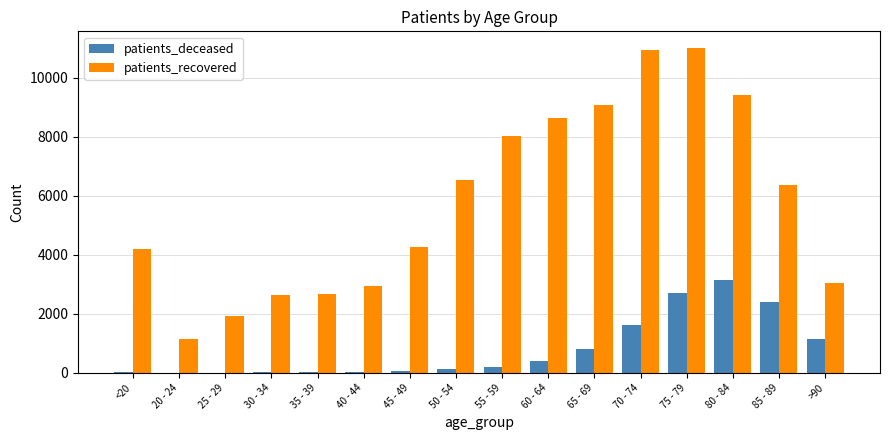

What is the highest value of the patients_recovered series?

11025